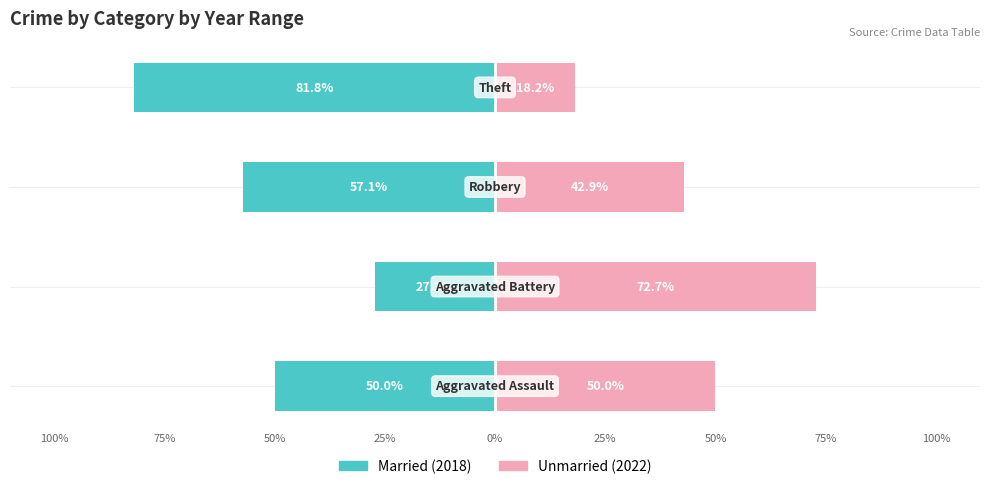

Which series changed the most between 50% and 25%?

Married